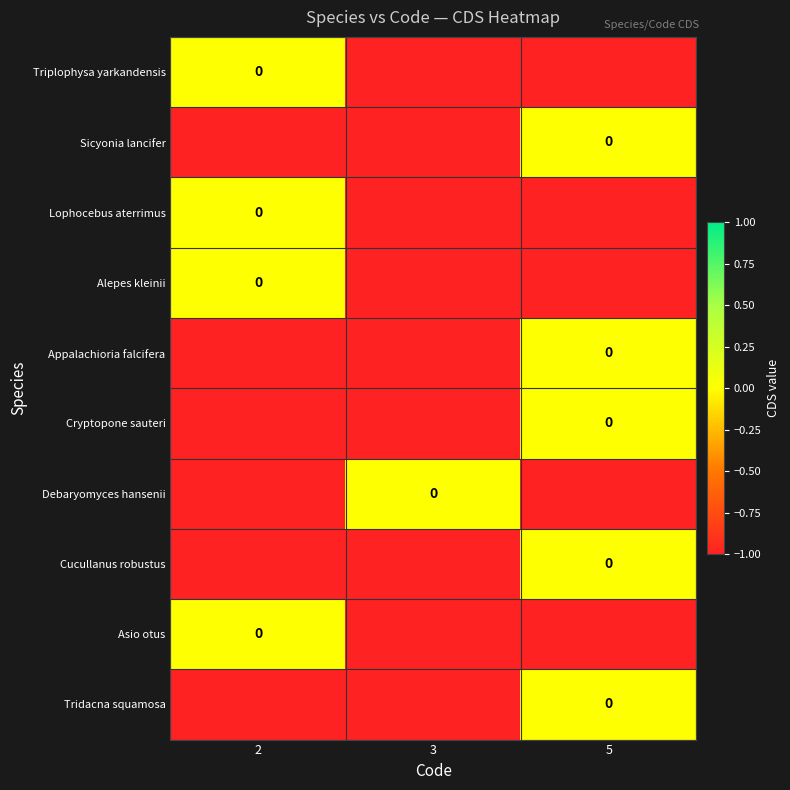

The value of Triplophysa yarkandensis at 5 is -1. True or false?

True